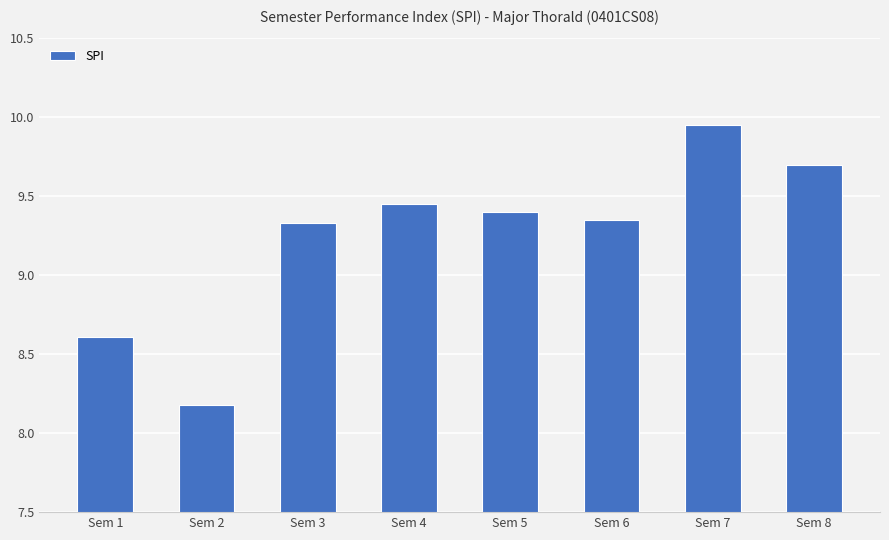

How many series are shown in this chart?

1